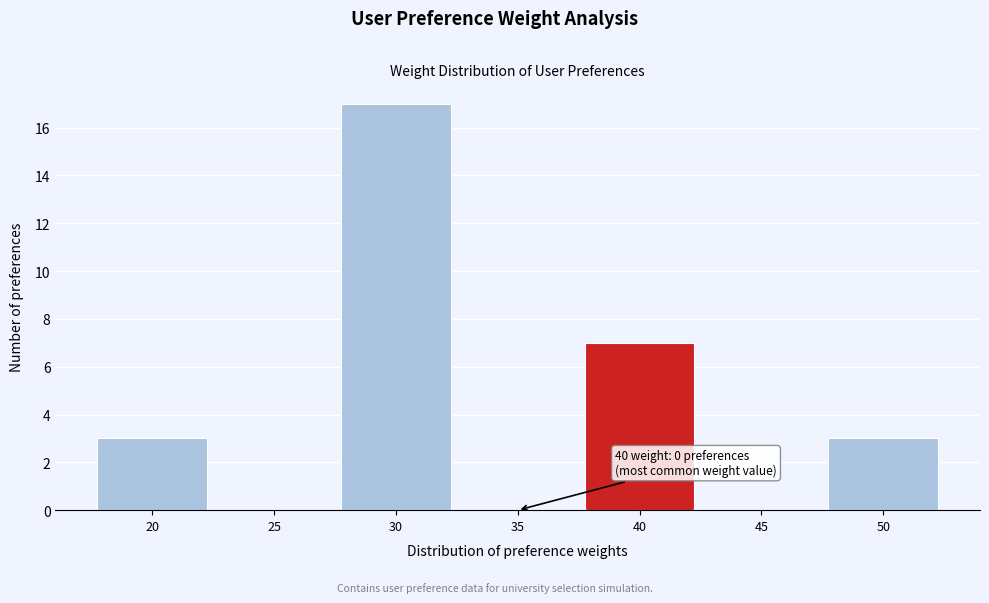

Reading left to right, extract all data points from this chart.

20=3	25=0	30=17	35=0	40=7	45=0	50=3